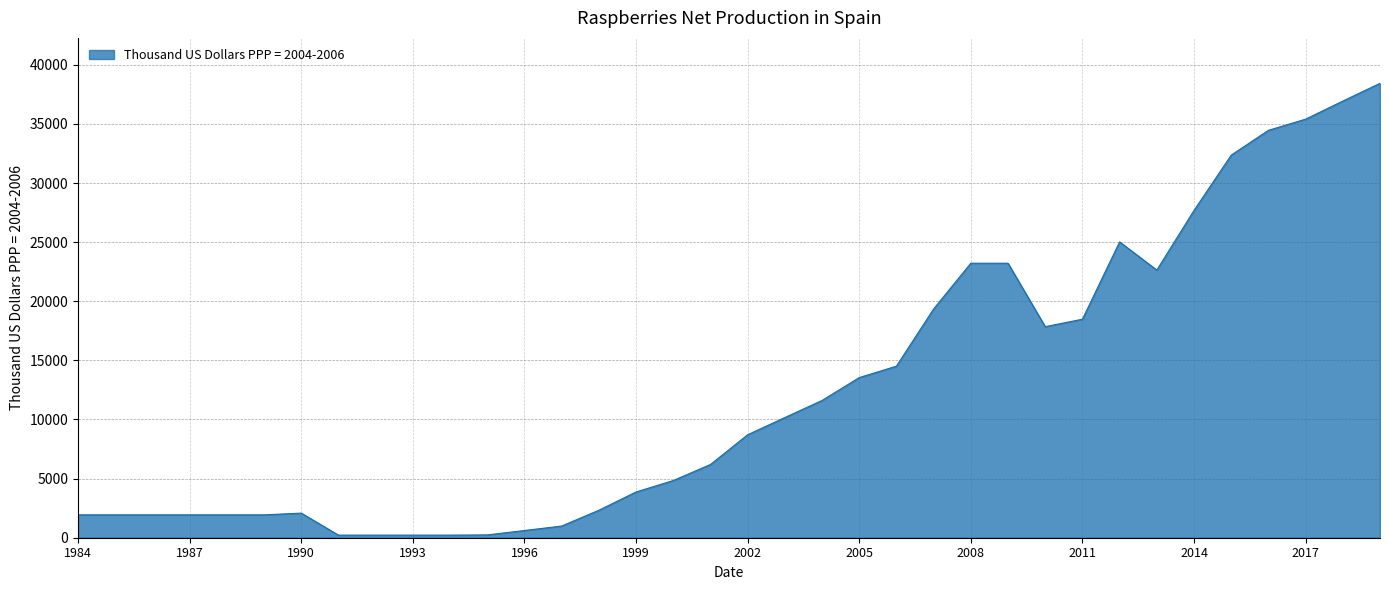

Rank the categories by value from lowest to highest.

1991, 1992, 1993, 1994, 1995, 1996, 1997, 1984, 1985, 1986, 1987, 1988, 1989, 1990, 1998, 1999, 2000, 2001, 2002, 2003, 2004, 2005, 2006, 2010, 2011, 2007, 2013, 2008, 2009, 2012, 2014, 2015, 2016, 2017, 2018, 2019